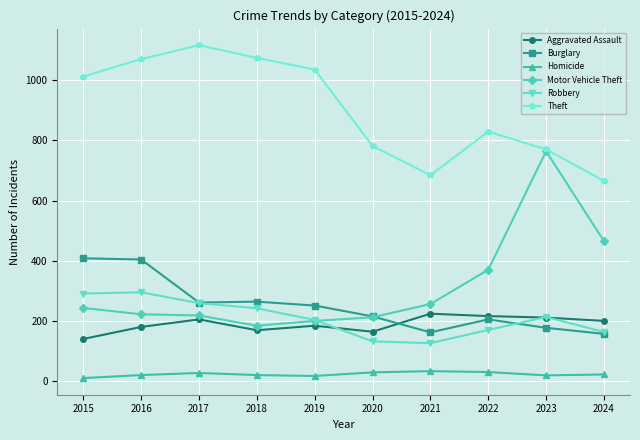

What value does the Theft series have at 2022, to the nearest 5?

830